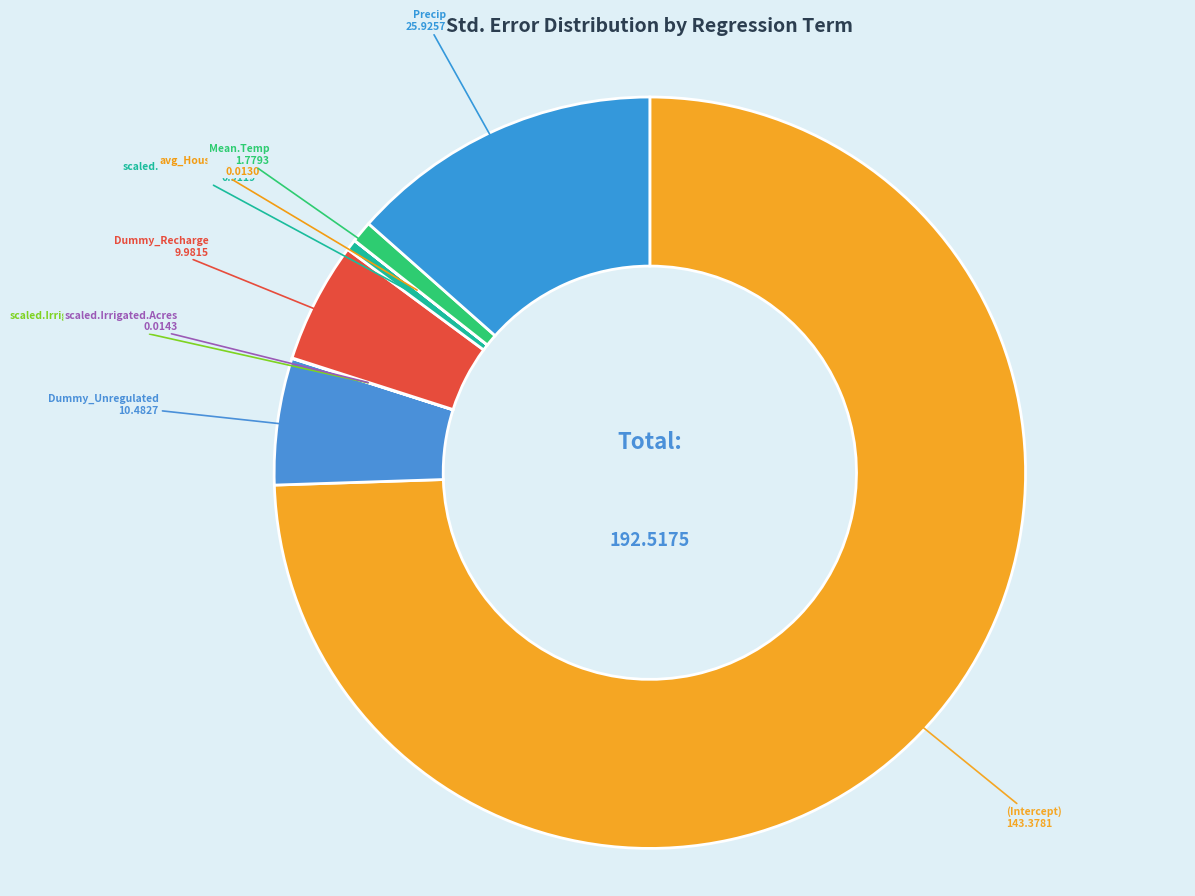

How many slices are in this pie chart?

9